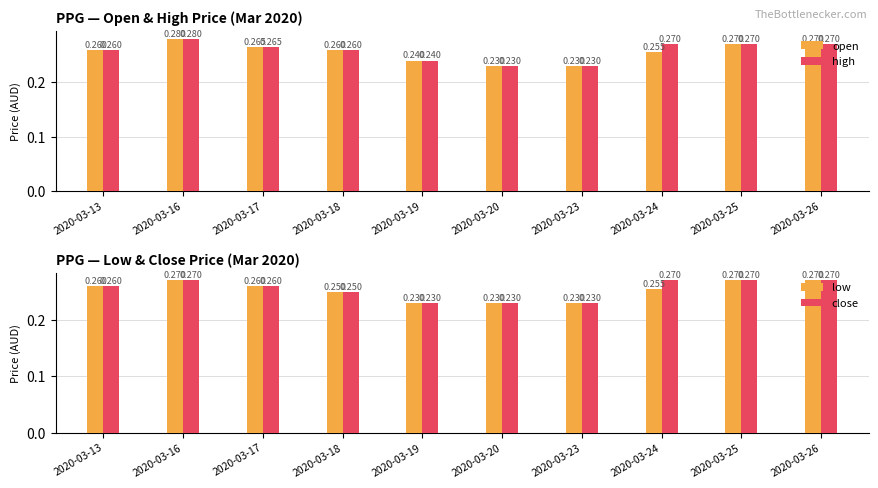

At which category is the sum across all series the highest?

2020-03-16